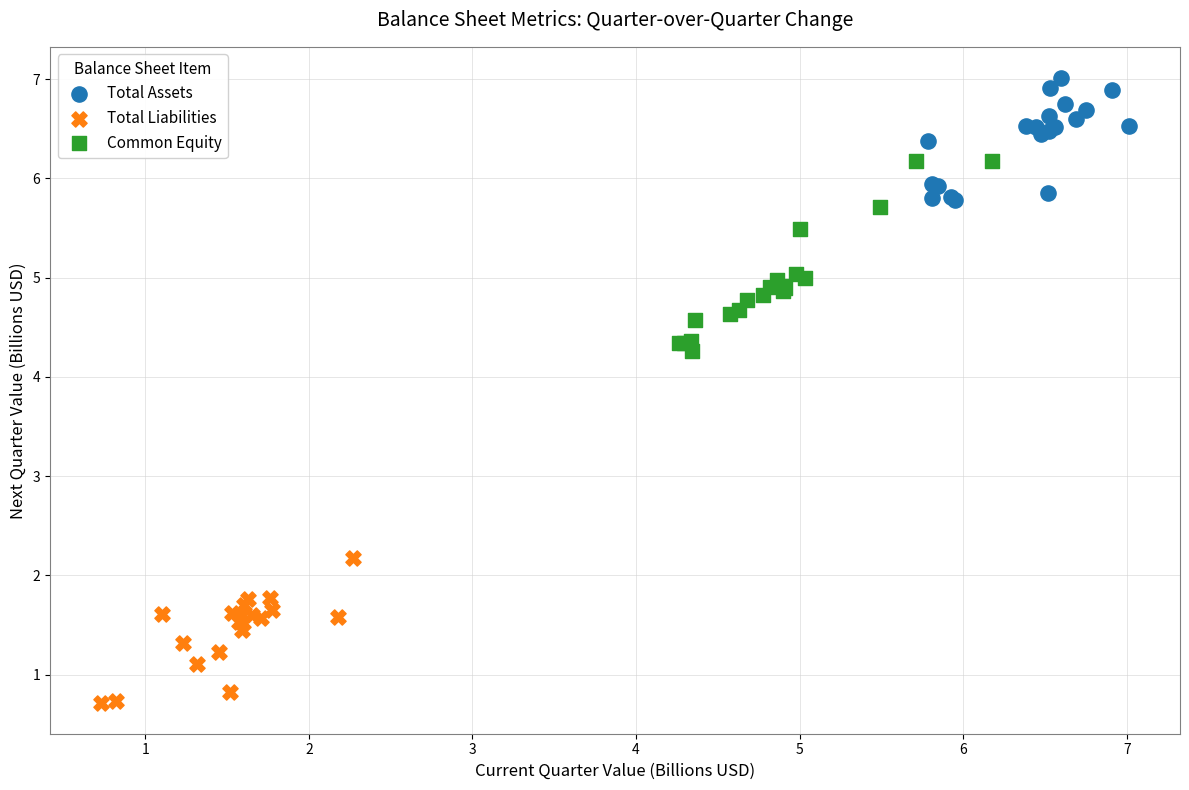

Which series reaches the minimum Y coordinate?

Total Liabilities